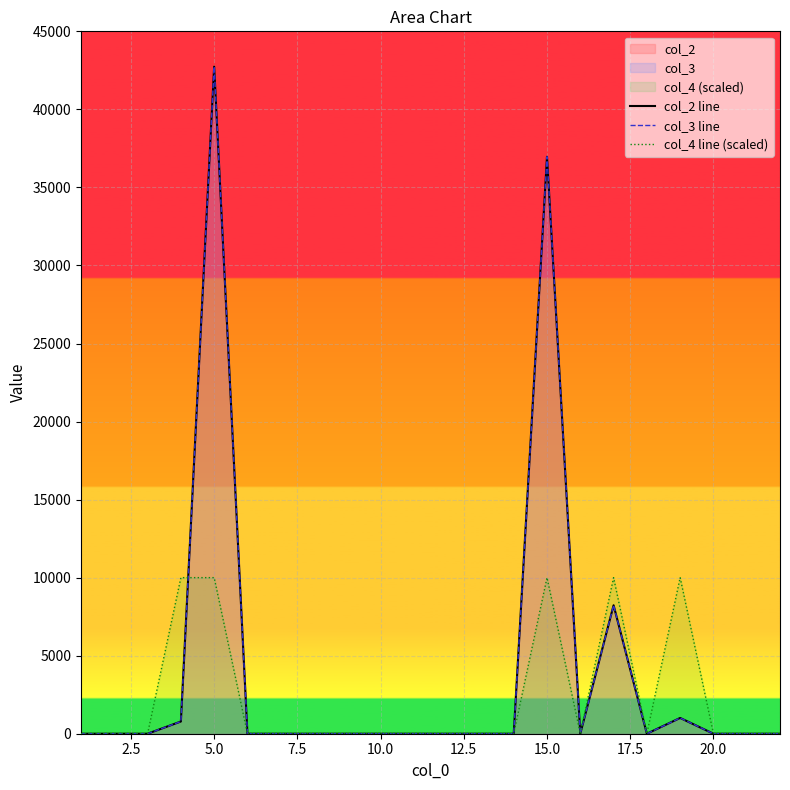

How many lines are shown in the chart?

3